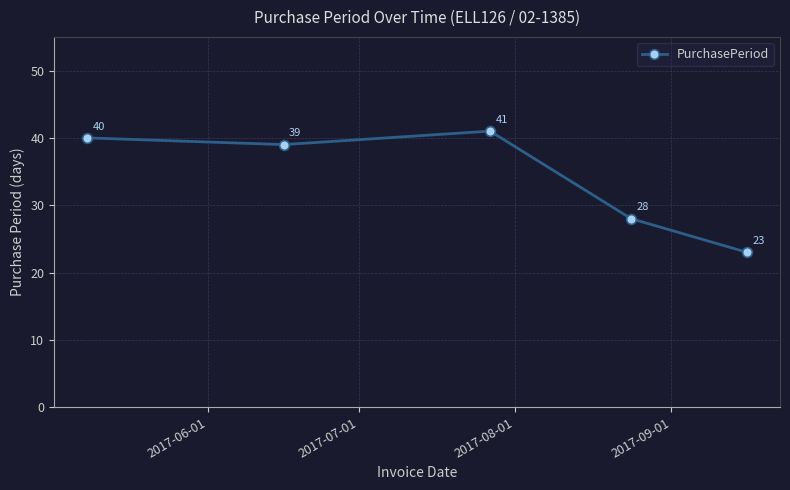

What is the average value?

34